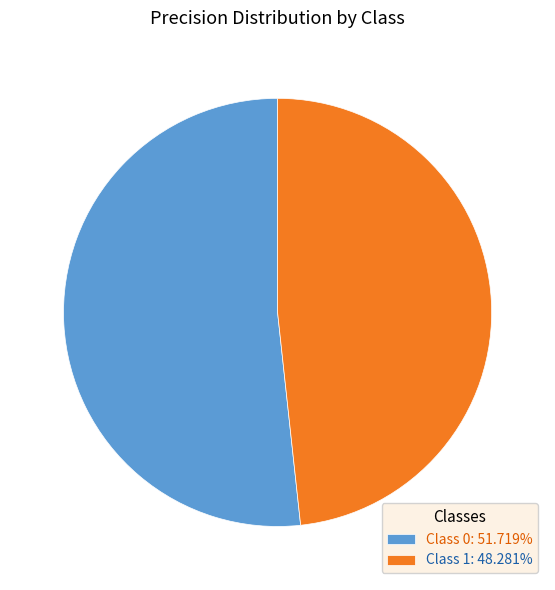

Do Class 1: 48.281% and Class 0: 51.719% together represent more than half of the pie?

Yes